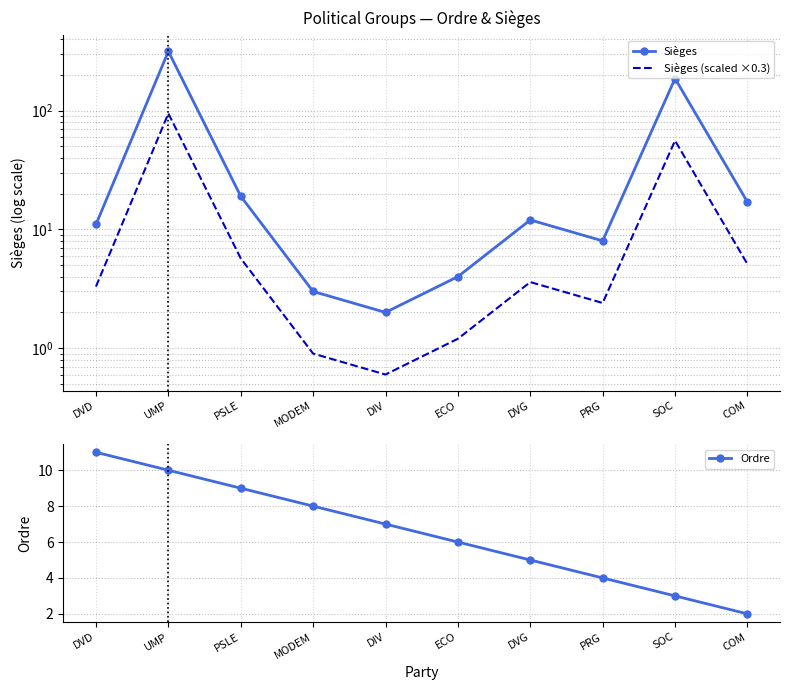

True or false: Sièges (scaled ×0.3) and Sièges cross at least once.

False